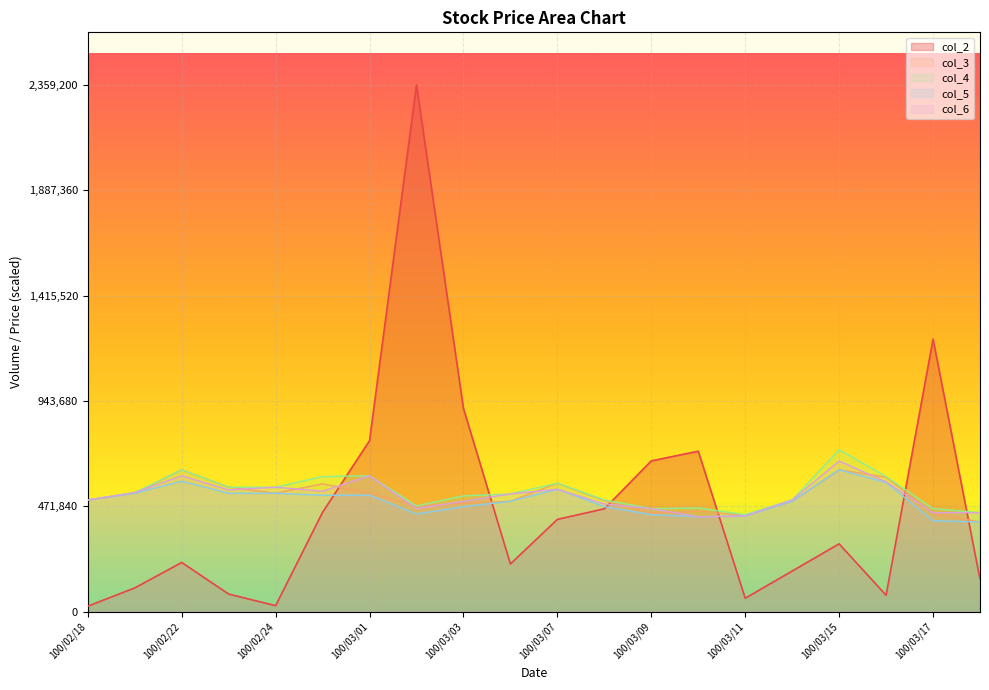

The value of col_5 at 100/02/18 is 857535.0. True or false?

False